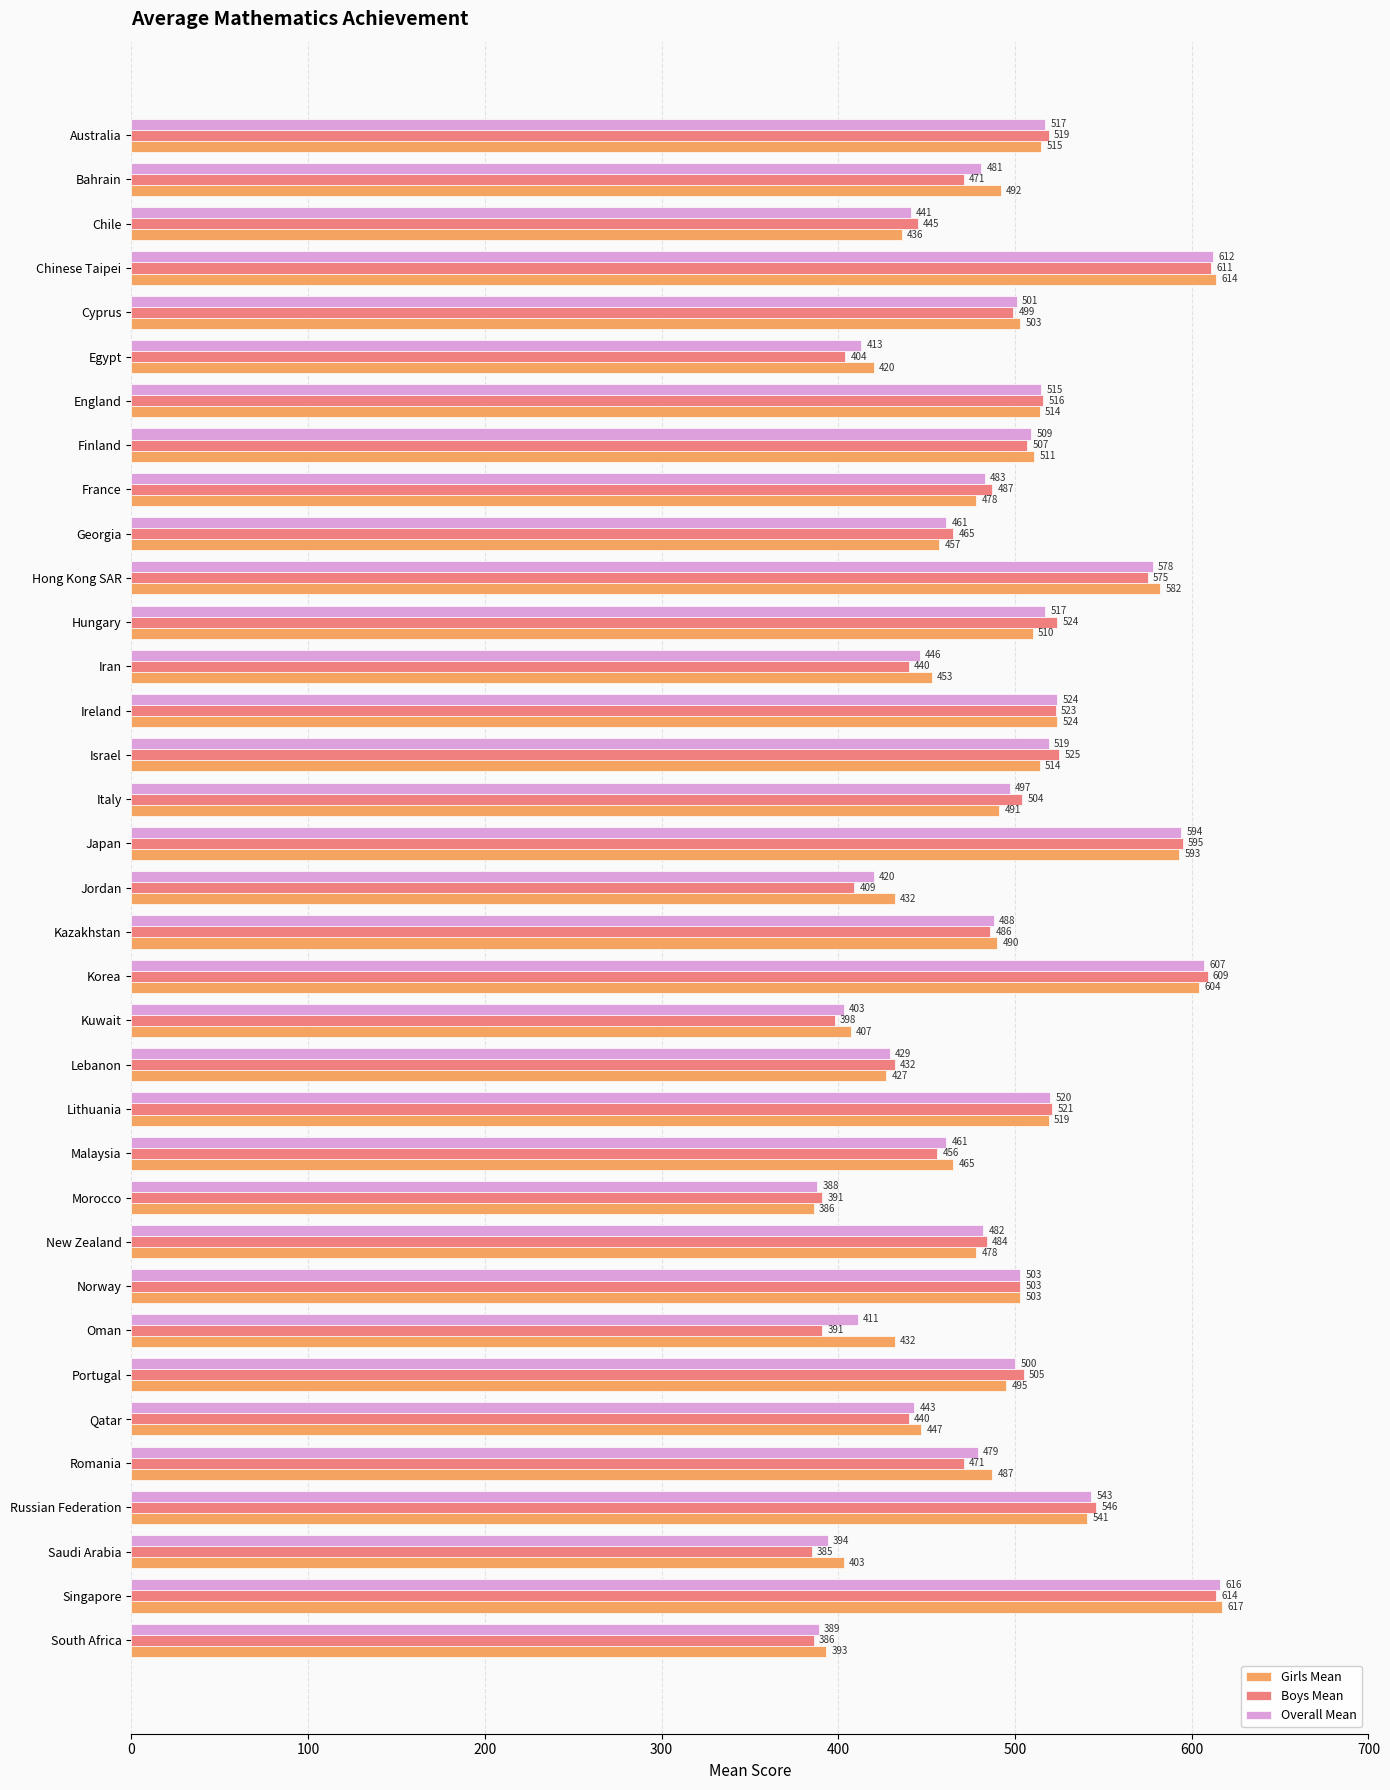

Which series has the largest range (max minus min)?

Girls Mean